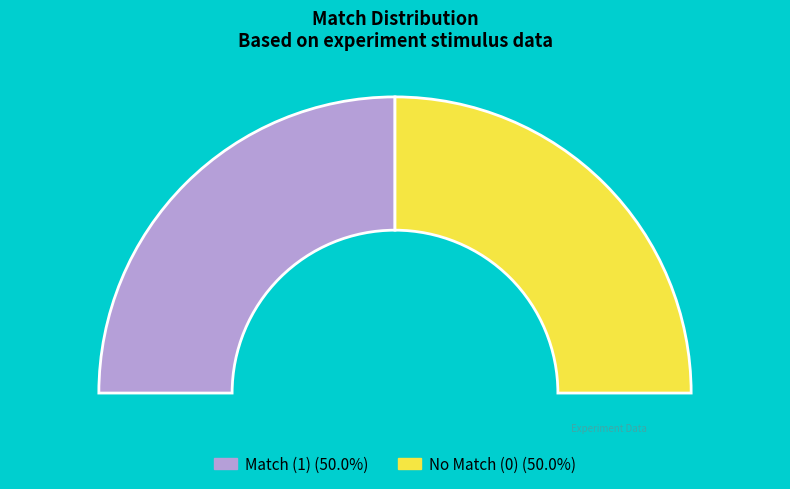

True or false: 4 accounts for 44% of the total.

False